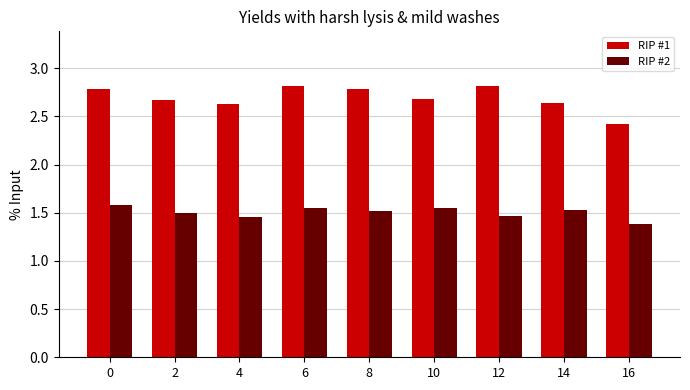

What is the greatest value displayed?

2.8